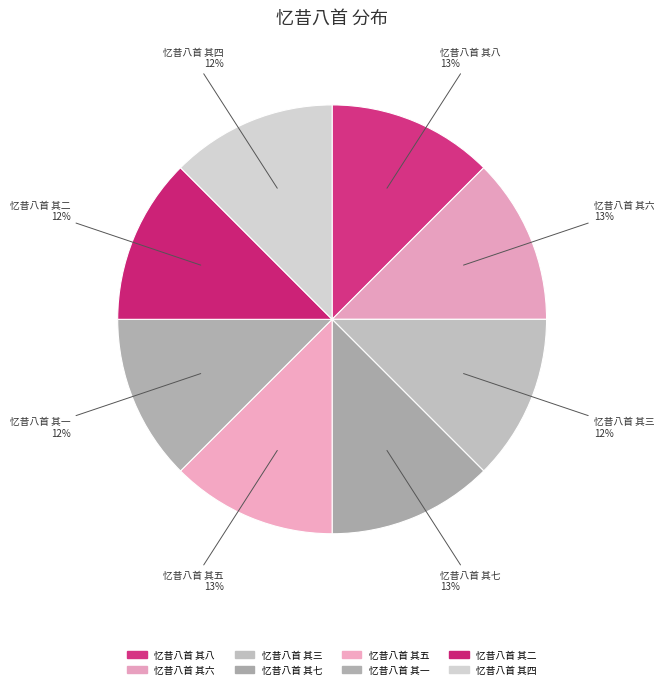

To the nearest percent, what portion does 忆昔八首 其八 represent?

13%